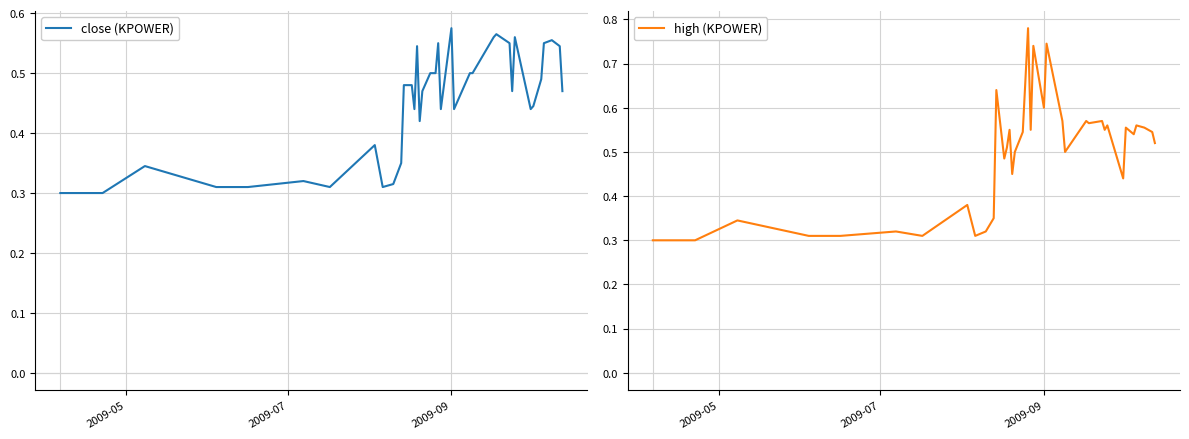

Is this an area chart (filled region under the line)?

No